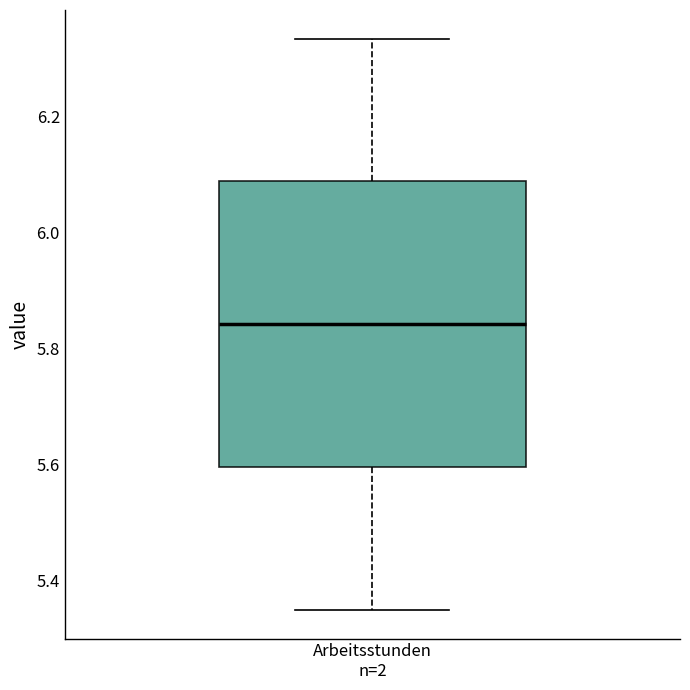

Read this box plot against the y-axis: the position of the median line, the range covered by the box, and the ends of both whiskers. The values are not printed on the chart, so give them approximately, as read against the axis.

median 5.84, box 5.60 to 6.08, whiskers 5.36 to 6.34